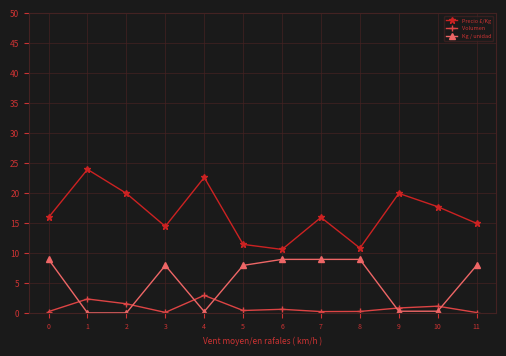

True or false: Volumen has more than 1 interior local peaks.

True